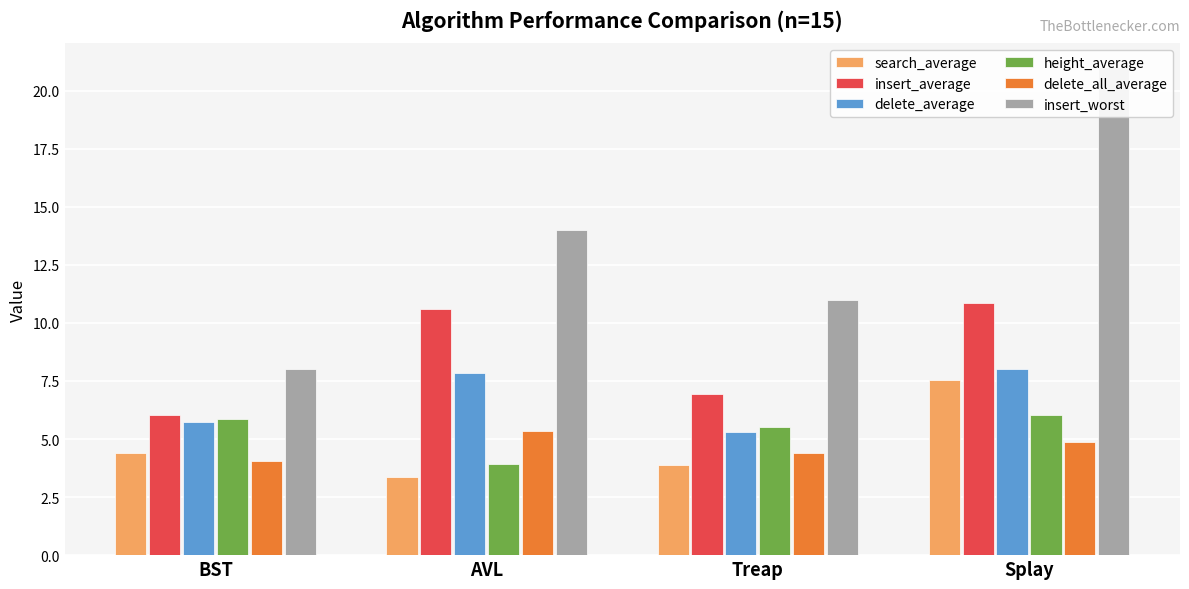

Does the chart contain any negative values?

No